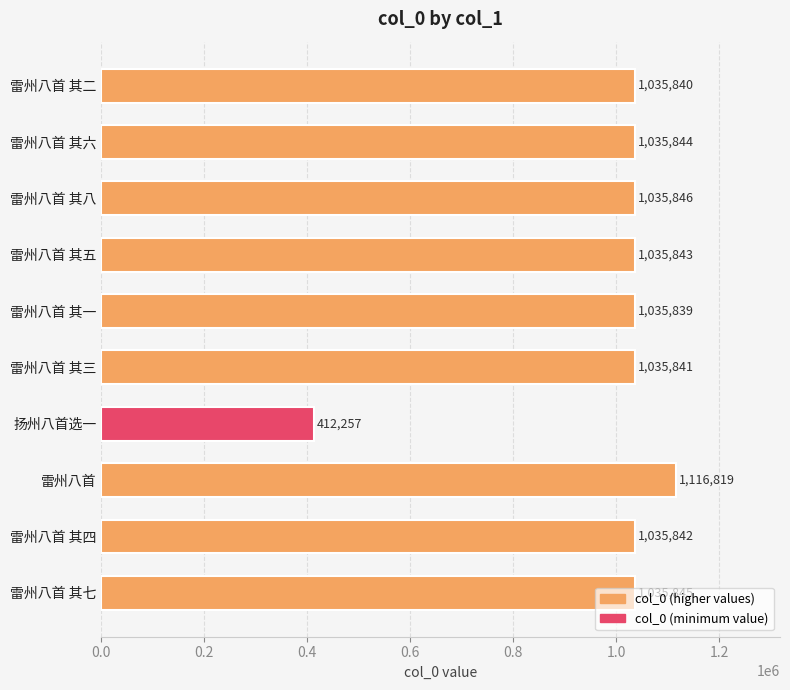

What is the change in value from 雷州八首 其二 to 扬州八首选一?

-623583